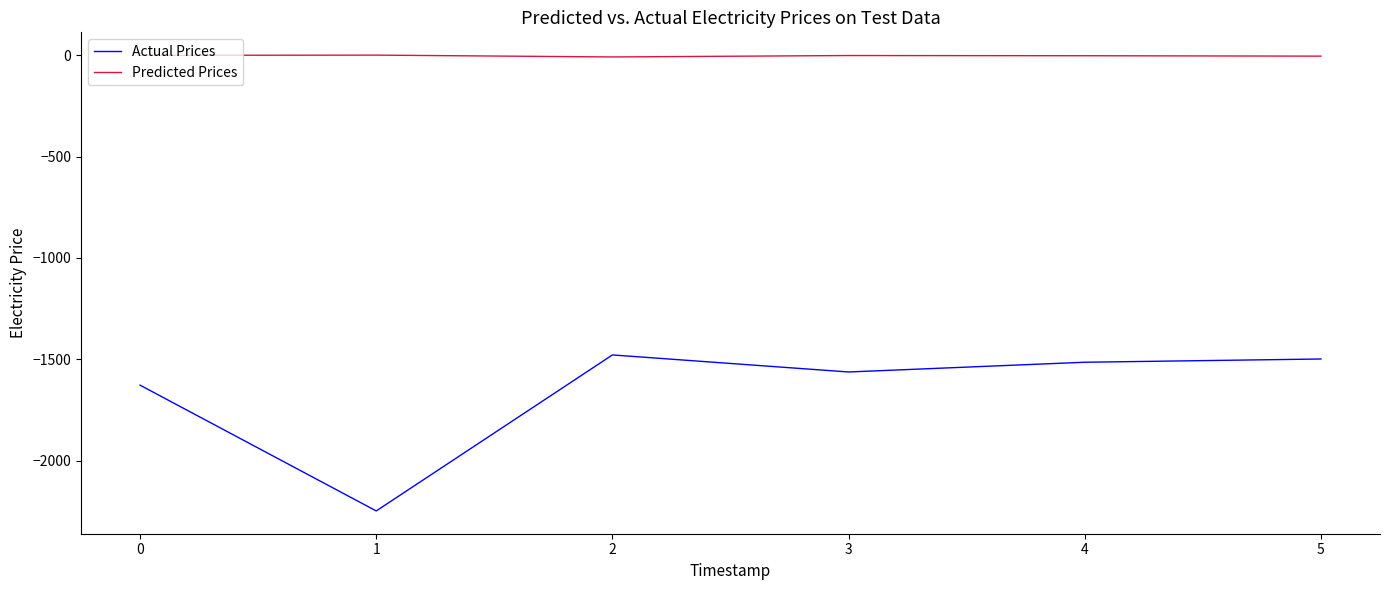

Which series has the largest total across all categories?

Predicted Prices